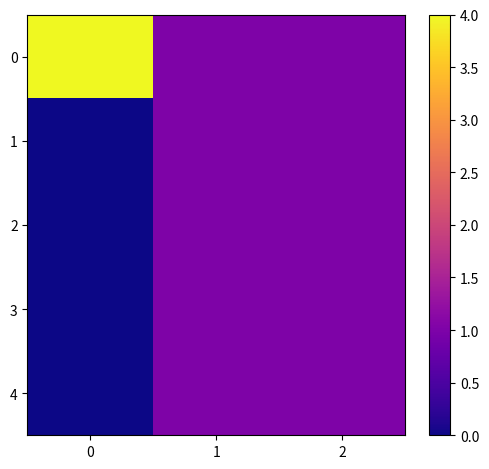

At which category is the sum across all series the highest?

1